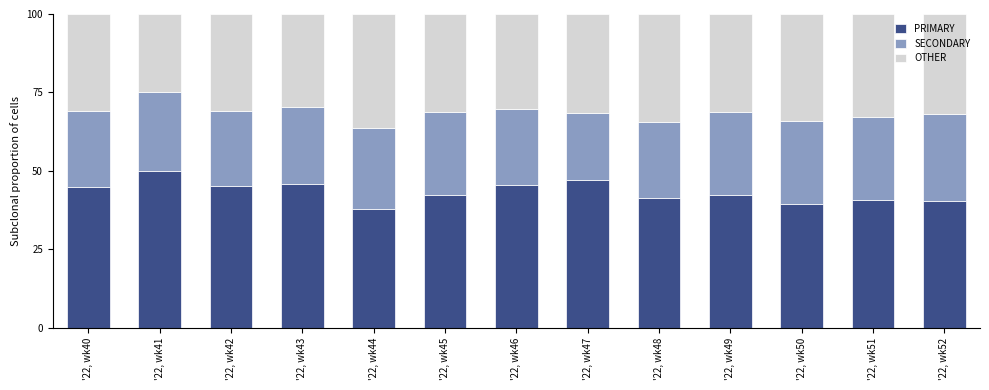

What is the lowest value of the PRIMARY series?

38.0